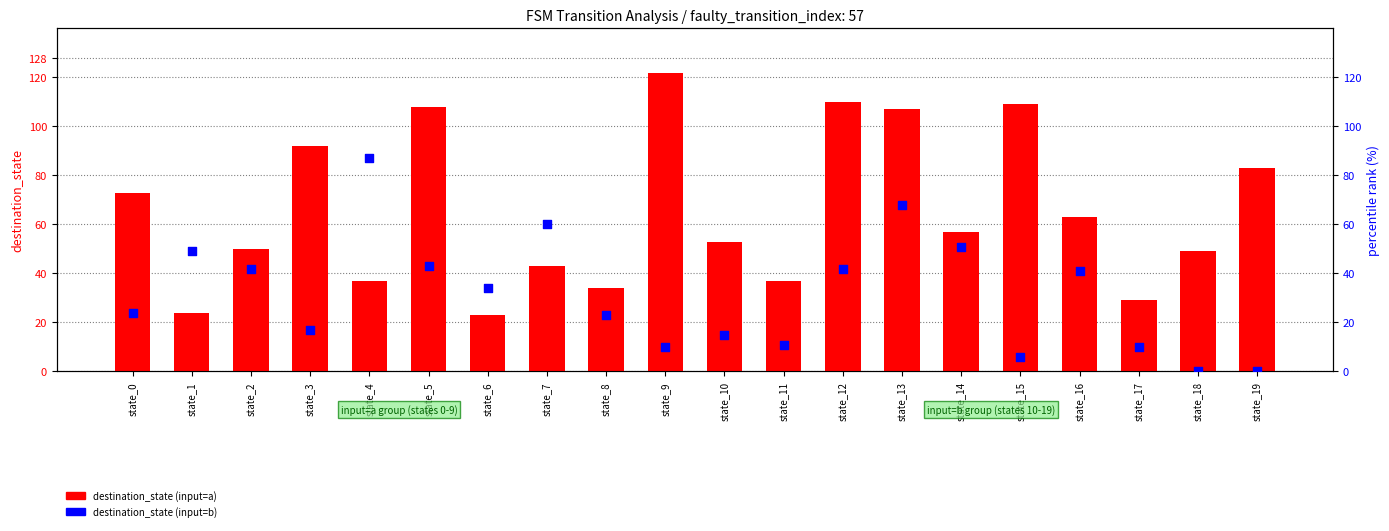

At which category is the sum across all series the highest?

state_13